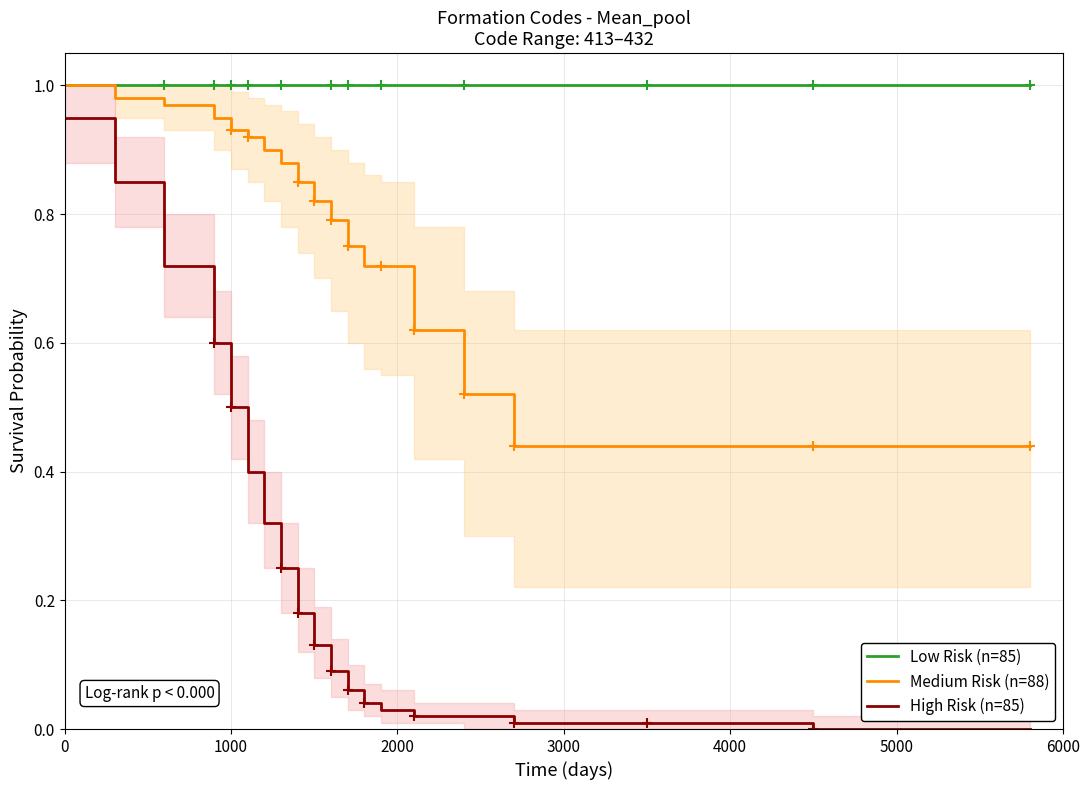

True or false: Medium Risk (n=88) has a value of 1.0 at 0.

True